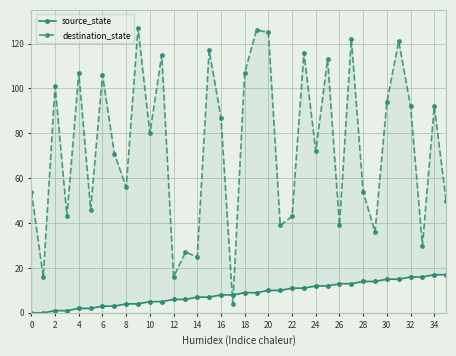

Does the chart display data point markers on the line(s)?

Yes